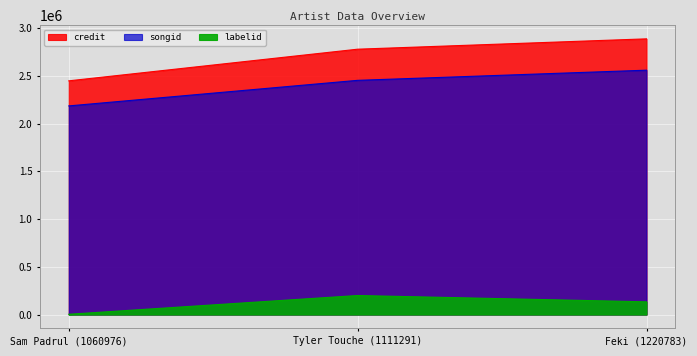

Count the credit values in the range 2446892 to 2886486.

3